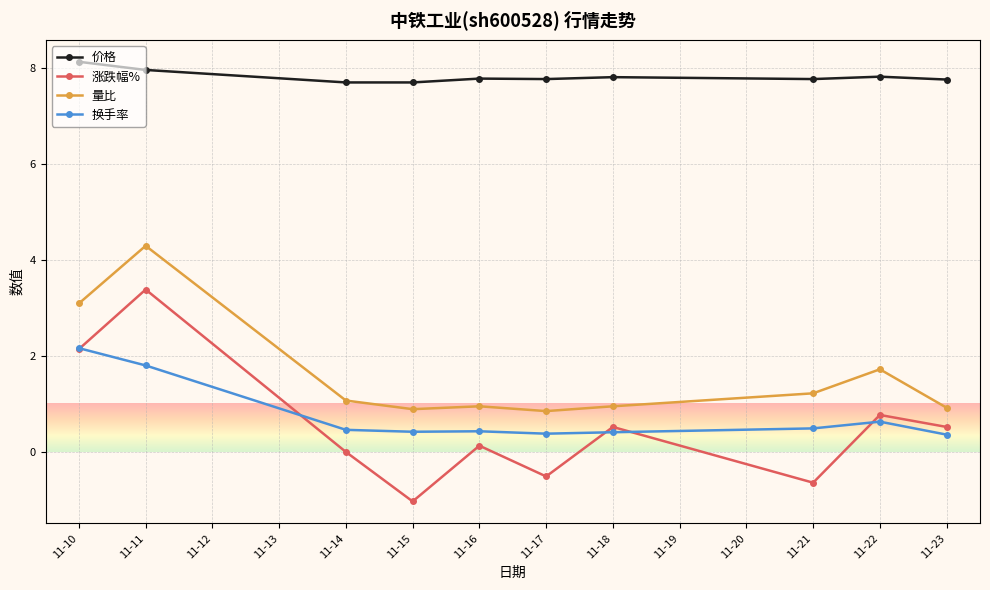

What is the value of the 量比 point at the 10th from the left?

0.9